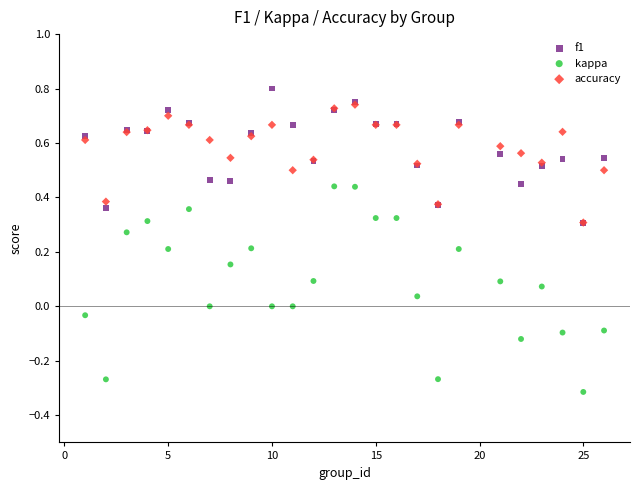

What are all the series names shown in the legend?

f1, kappa, accuracy